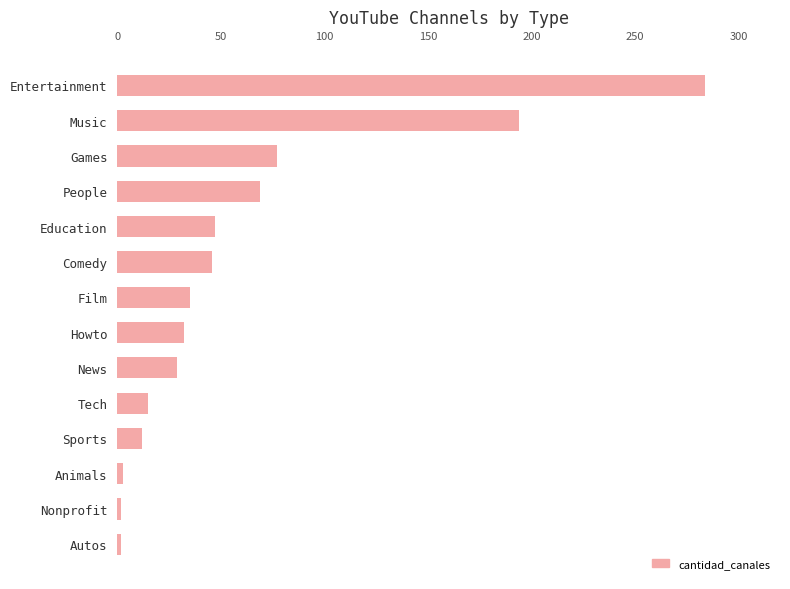

What is the maximum value shown in the chart?

284